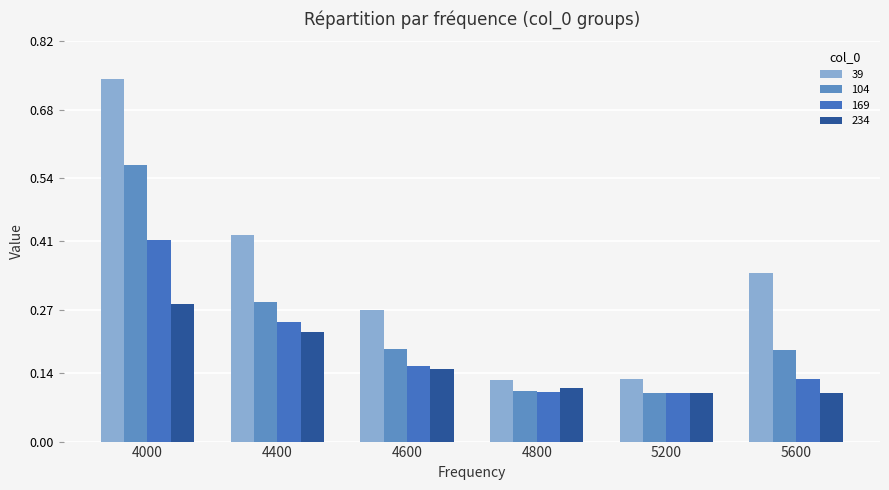

What is the sum of all 234 values?

1.0